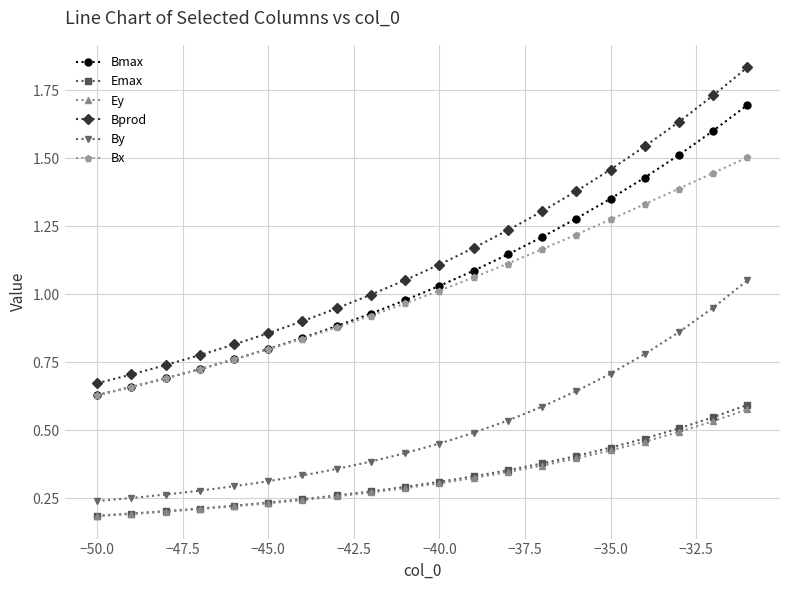

Which series has the largest total across all categories?

Bprod